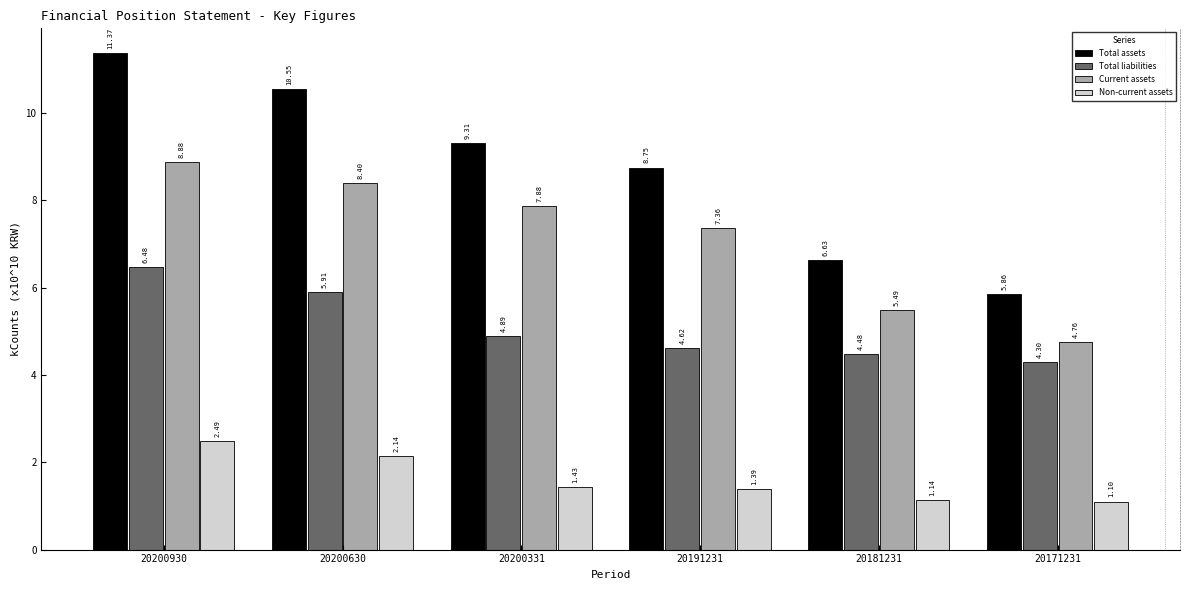

At how many categories does at least one series exceed 3?

6